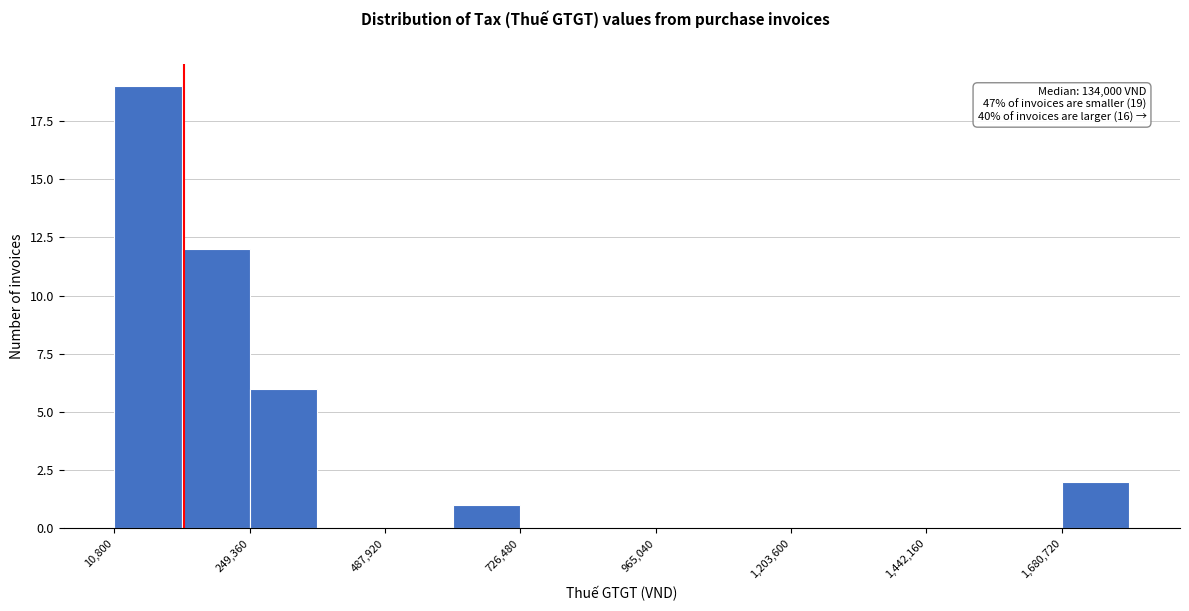

Around what value on the x-axis is the tallest bar? Give the approximate position of its centre, as read against the axis.

50000